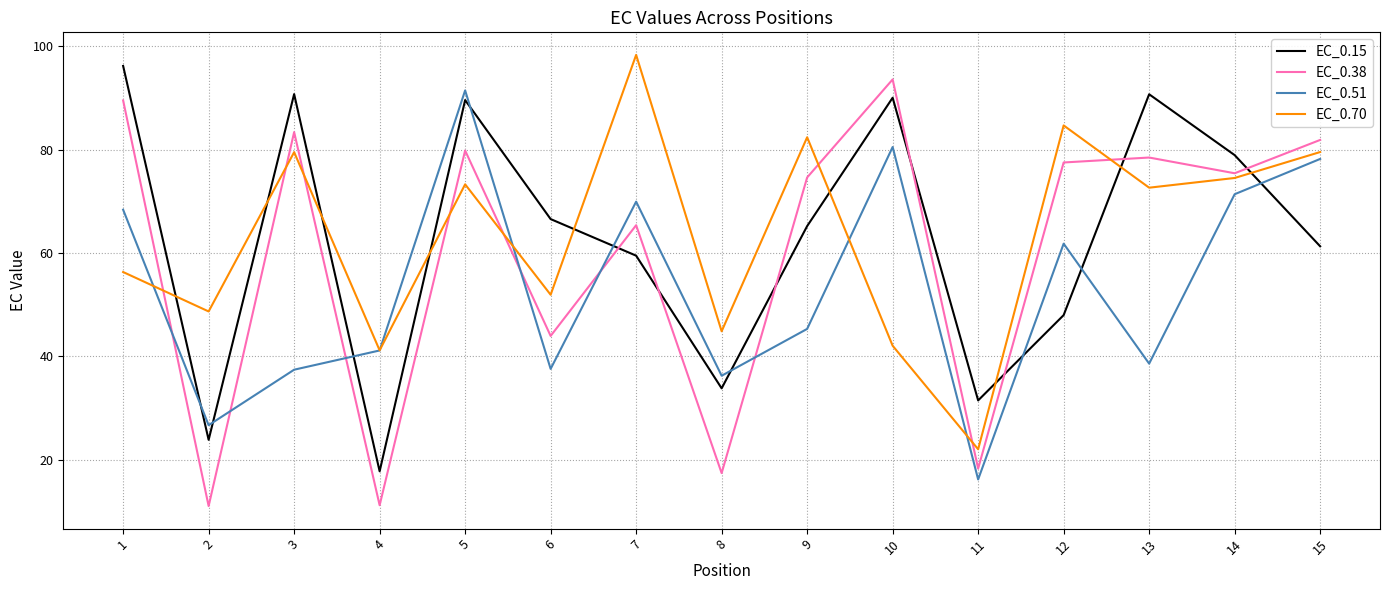

What is the greatest value displayed?

98.3